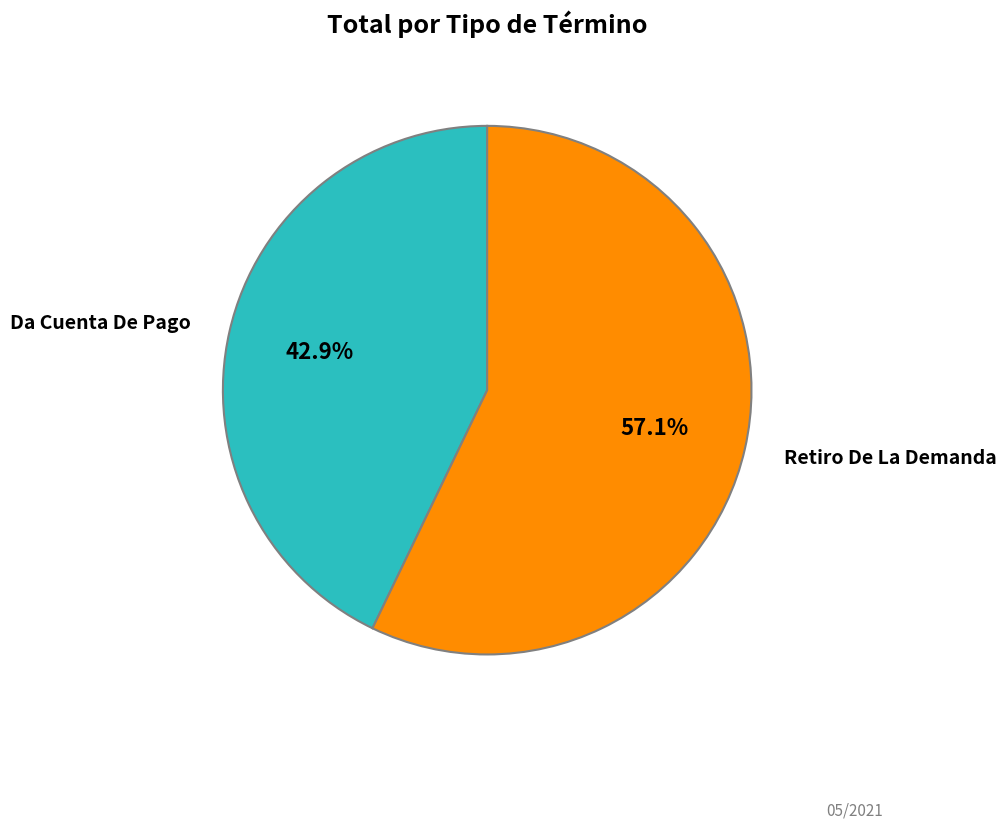

Is there a majority slice in this chart?

Yes